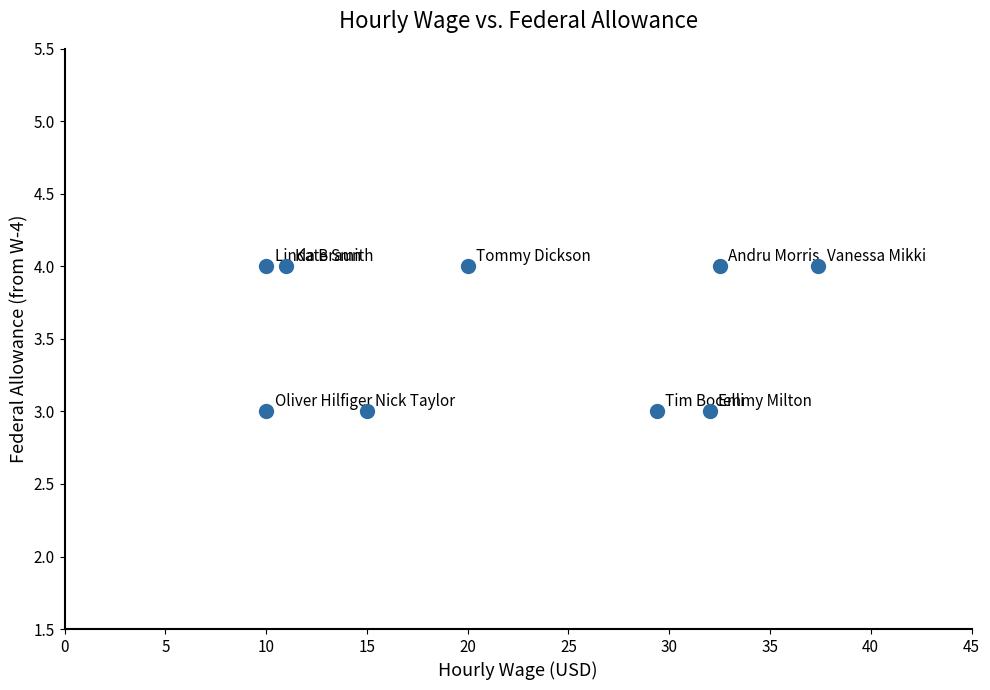

What is the average Y value?

4